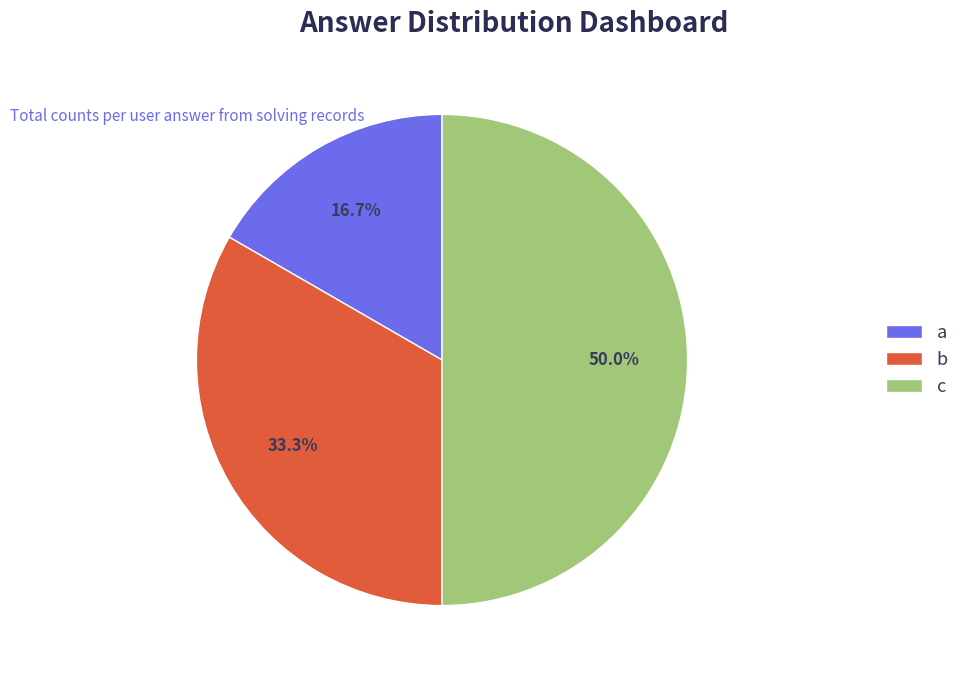

Rank the categories by value from lowest to highest.

a, b, c